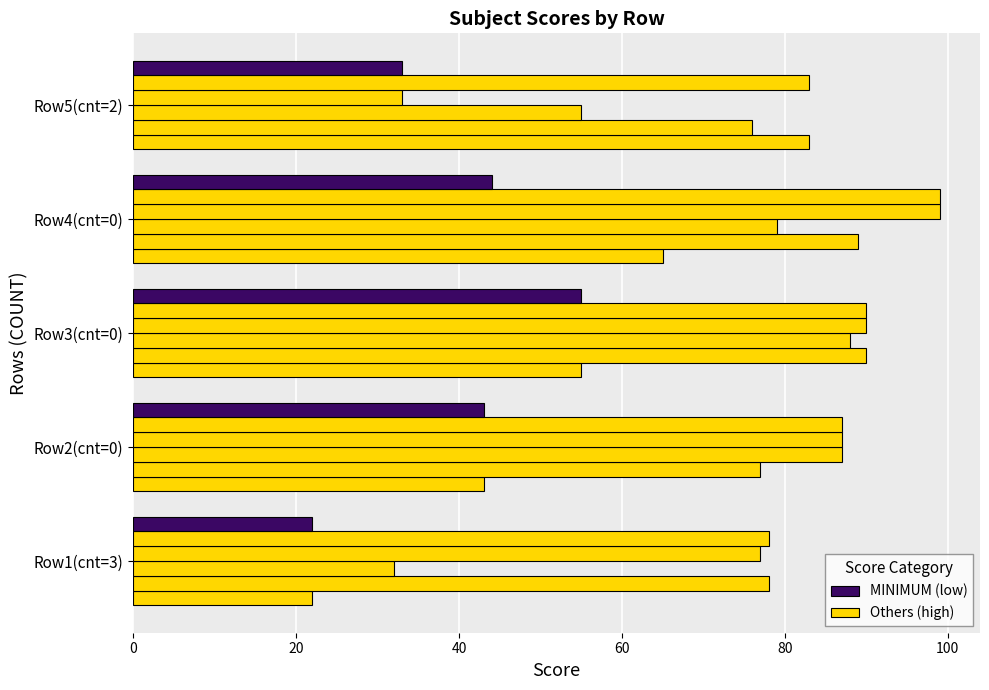

Reading right to left, extract all data points from this chart.

COMP: 83	65	55	43	22
ENG: 76	89	90	77	78
POP: 55	79	88	87	32
HEALTH: 33	99	90	87	77
MAXIMUM: 83	99	90	87	78
MINIMUM: 33	44	55	43	22